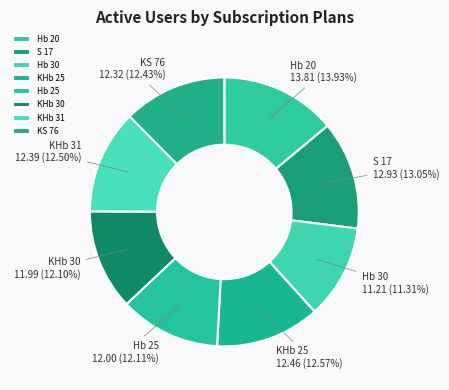

Is there a majority slice in this chart?

No